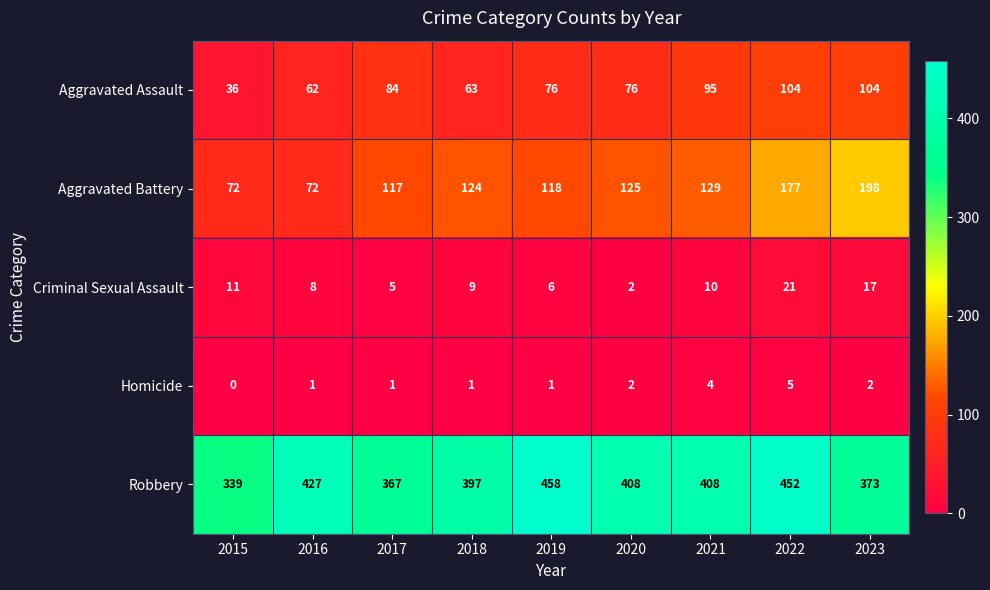

What is the sum of the Aggravated Battery values at 2018 and 2017?

241